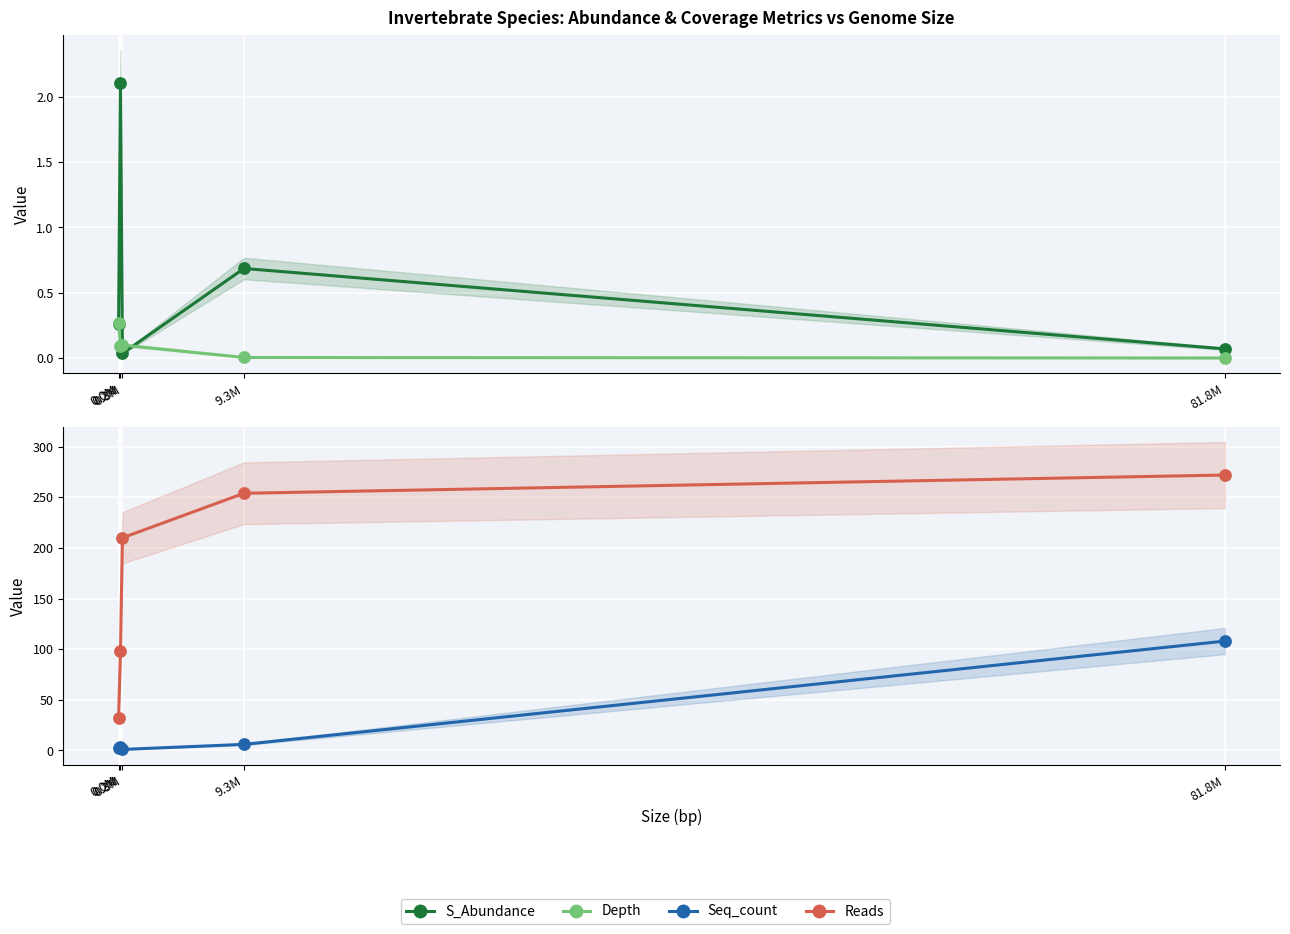

What is the sum of the Seq_count values at 0.2M and 81.8M?

111.0